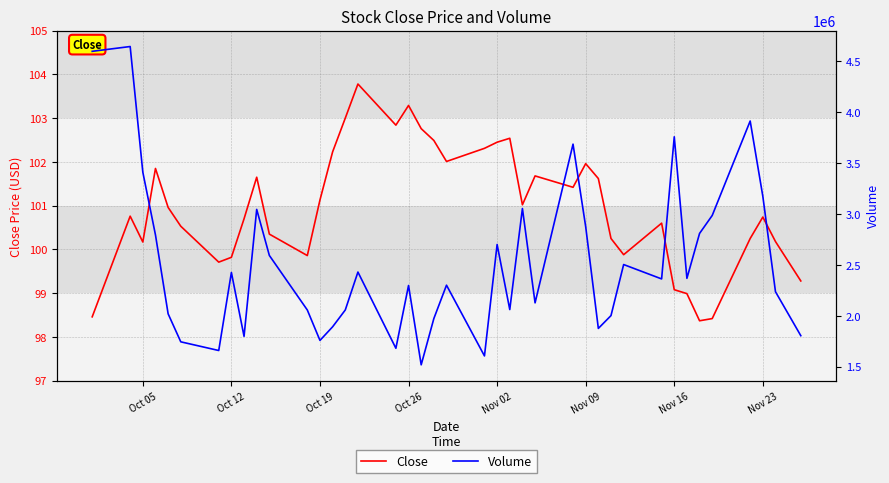

The Close series shows 102.4 at Nov 02. True or false?

True